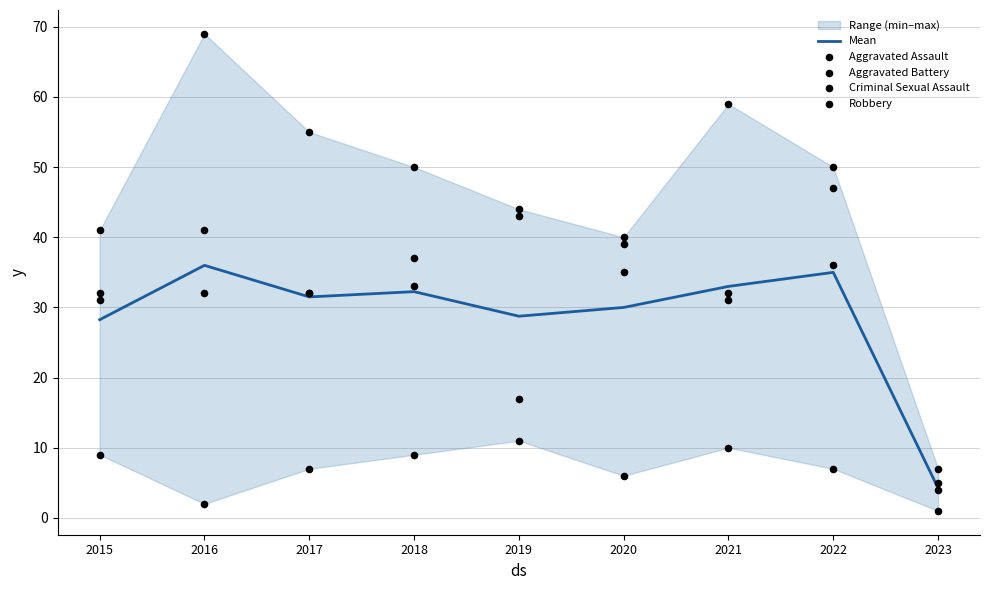

At which category is the sum across all series the highest?

2016